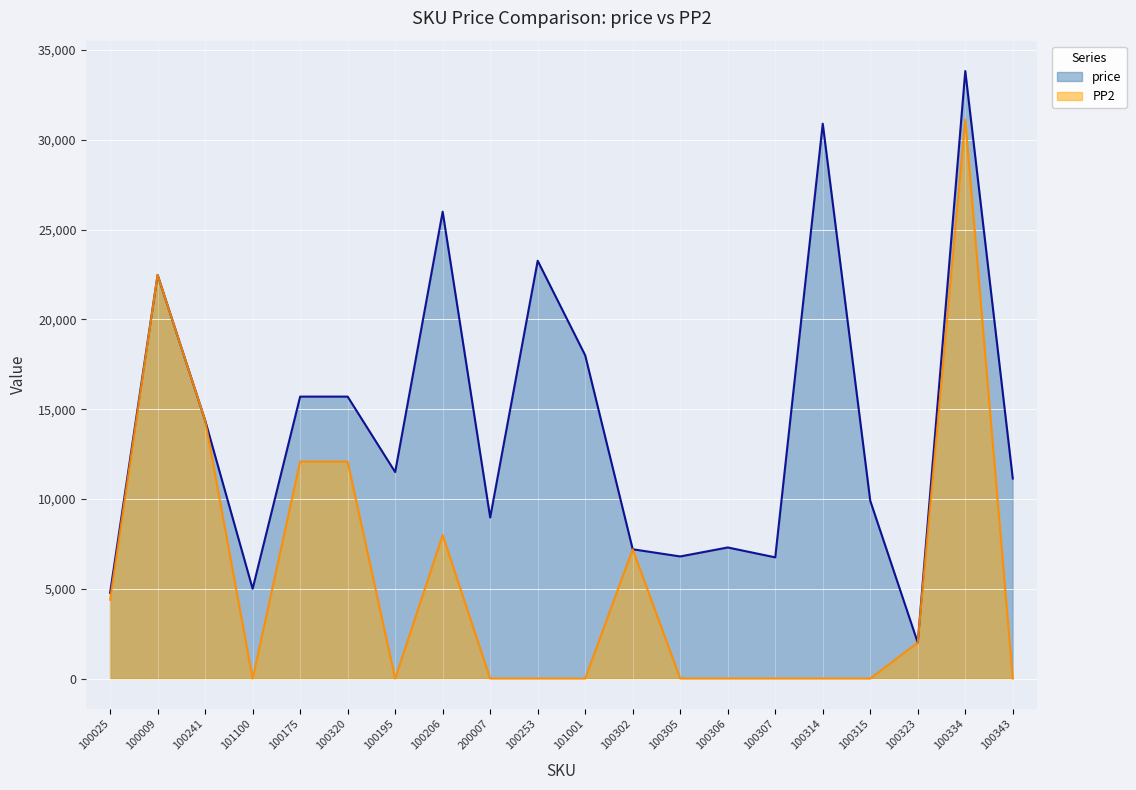

True or false: PP2 and price cross at least once.

False